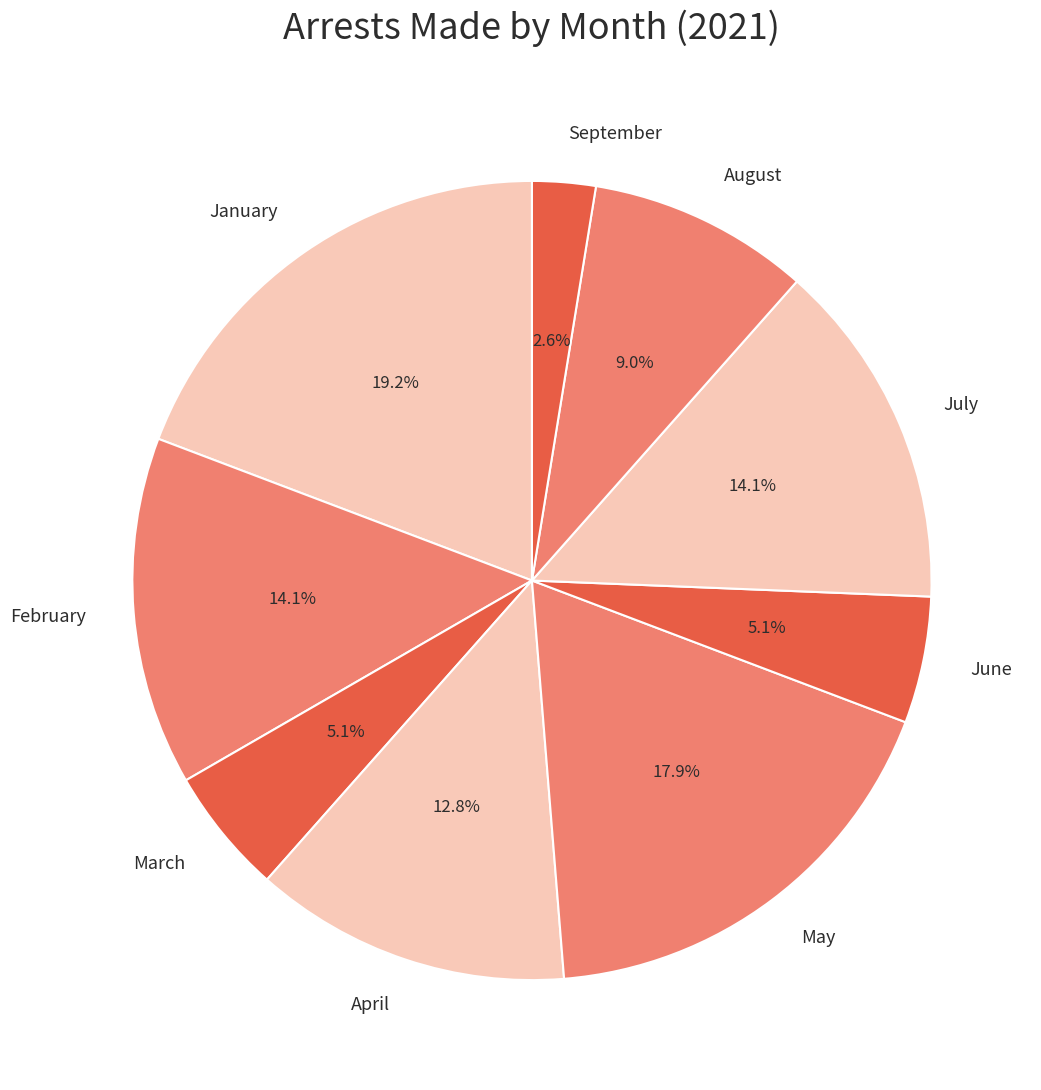

What is the smallest slice in the pie chart?

September